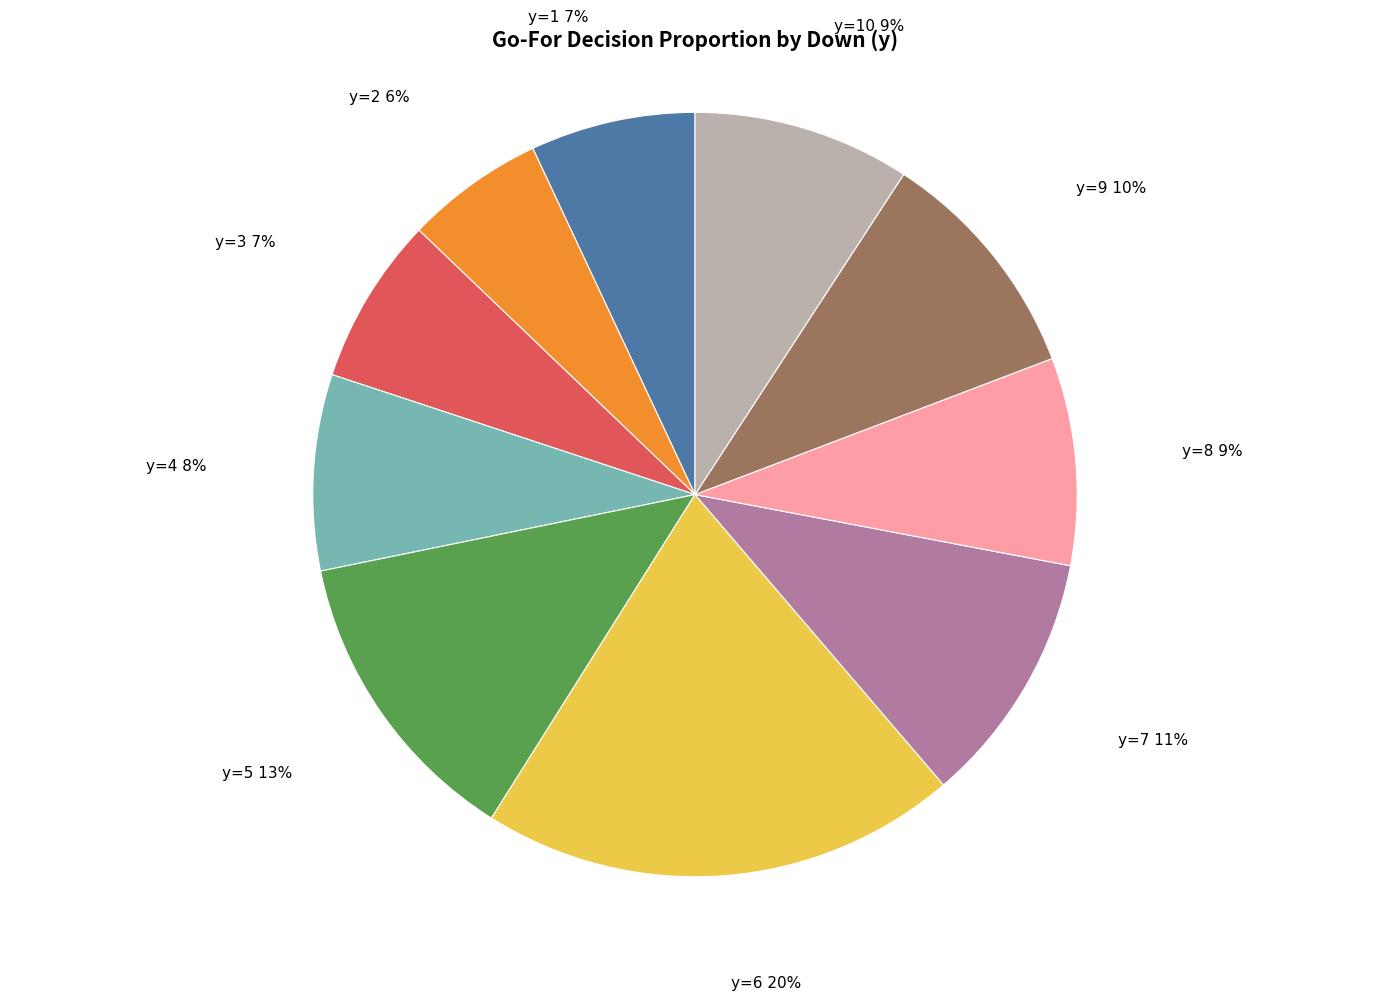

Is there a majority slice in this chart?

No